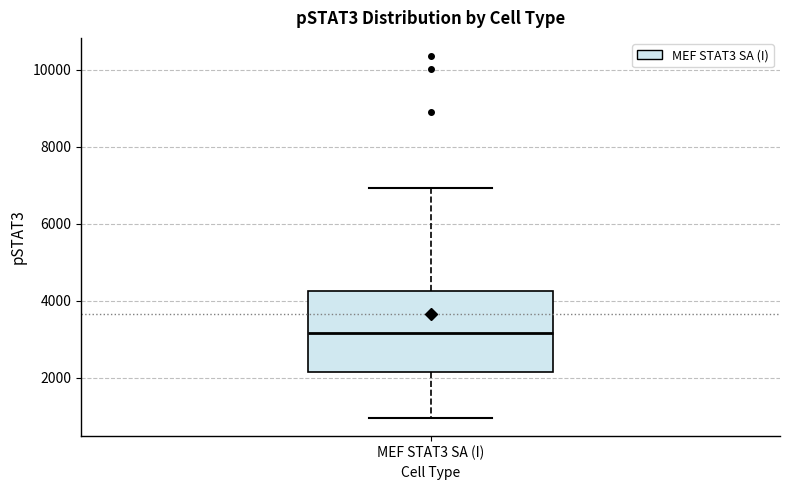

Transcribe this box plot: give where the median line is, the range the box spans, and where the two whiskers end, as read against the y-axis. The values are not printed on the chart, so give them approximately, as read against the axis.

median 3200, box 2200 to 4200, whiskers 1000 to 7000